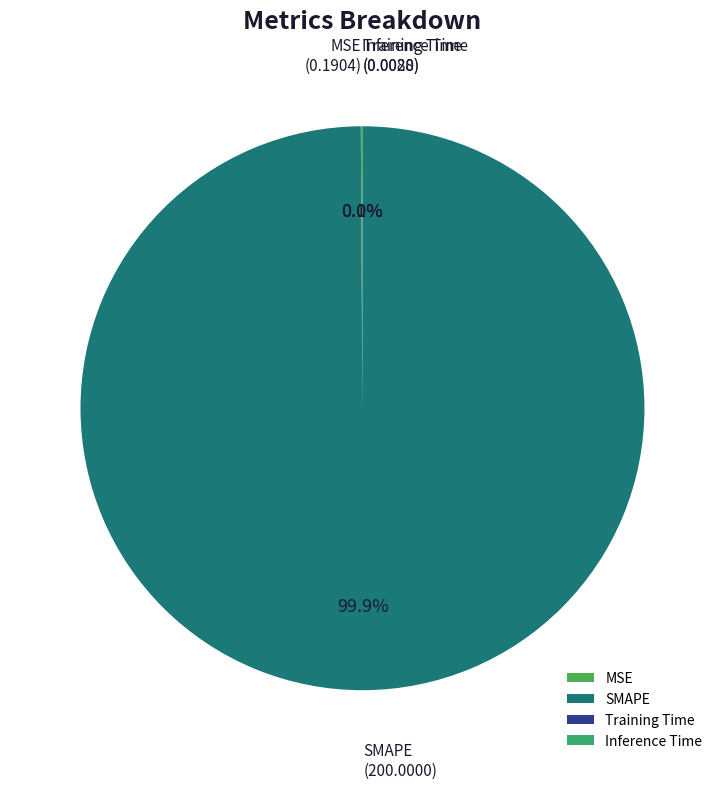

Which category has the biggest portion of the pie?

SMAPE